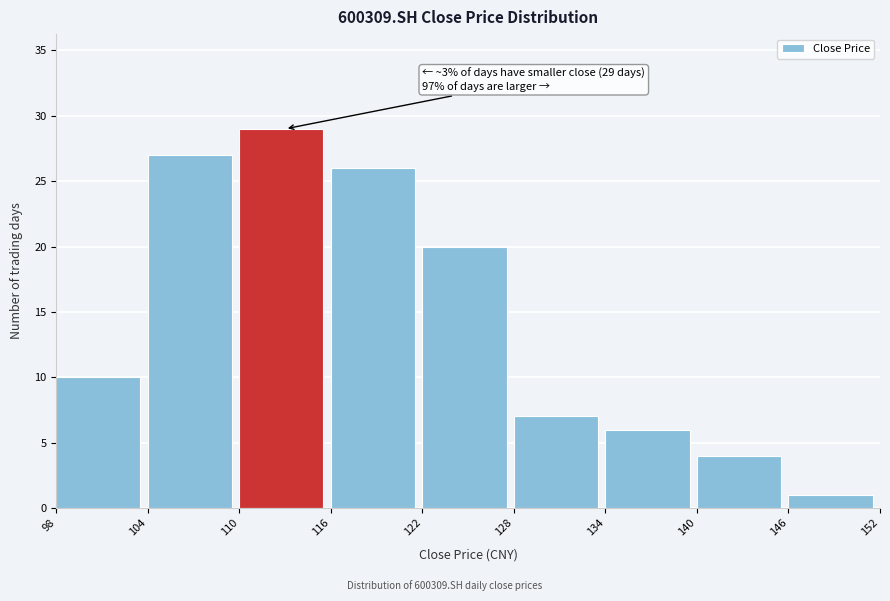

Which range on the x-axis has the tallest bar?

110 to 116